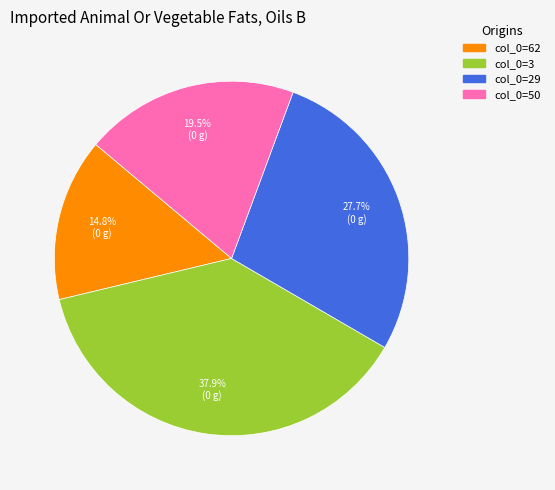

Does any single category account for the majority?

No